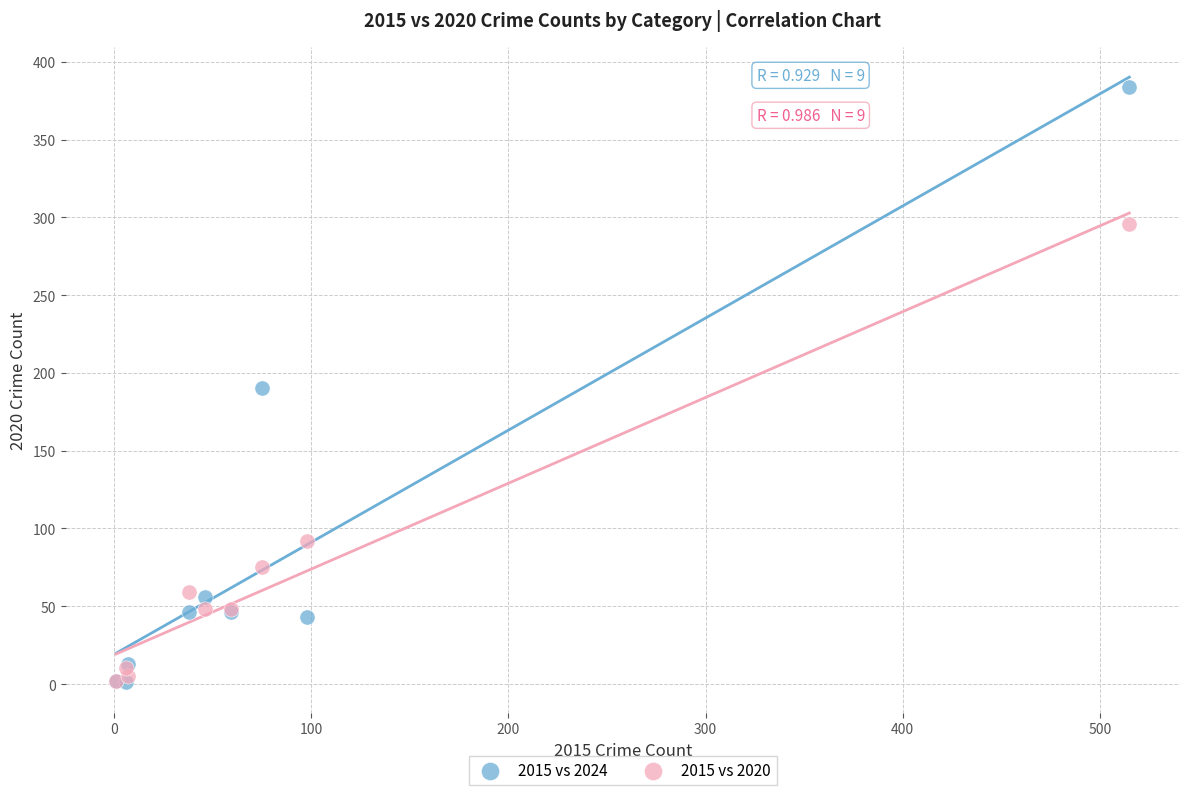

In the 2015 vs 2020 series, what Y value is closest to 149?

92